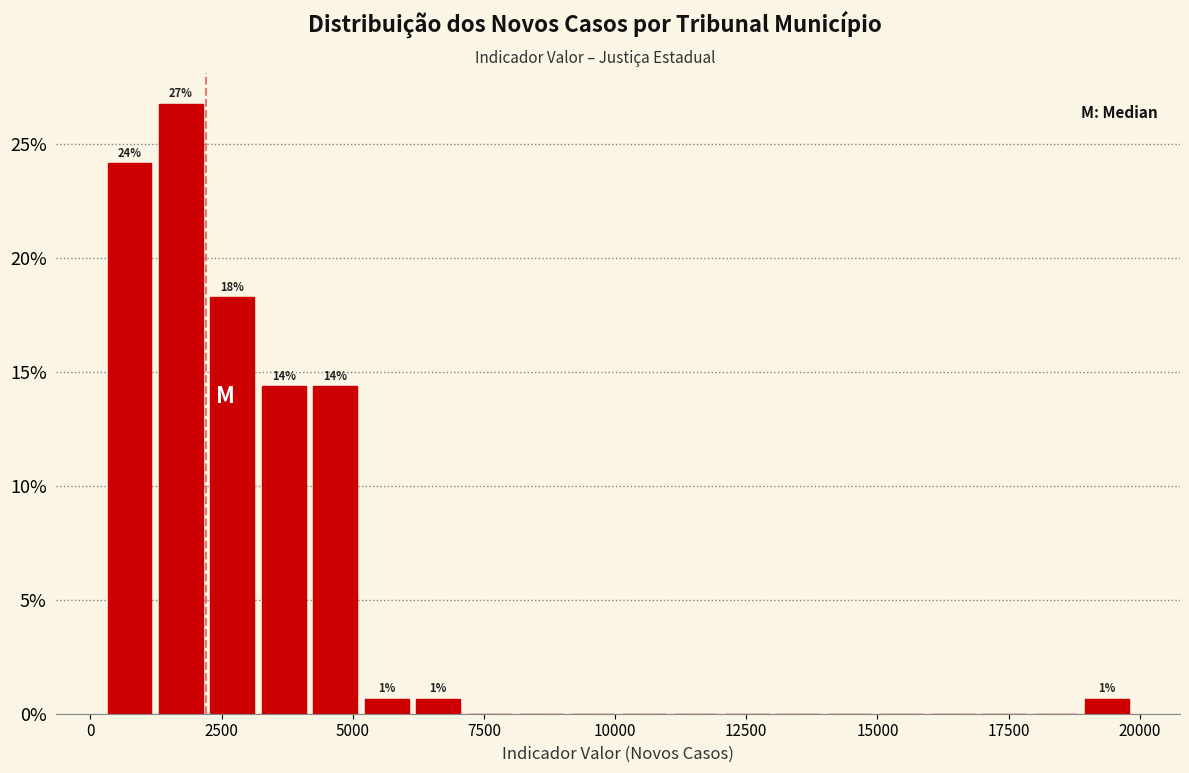

Read against the x-axis, roughly where is the centre of the tallest bar?

1500